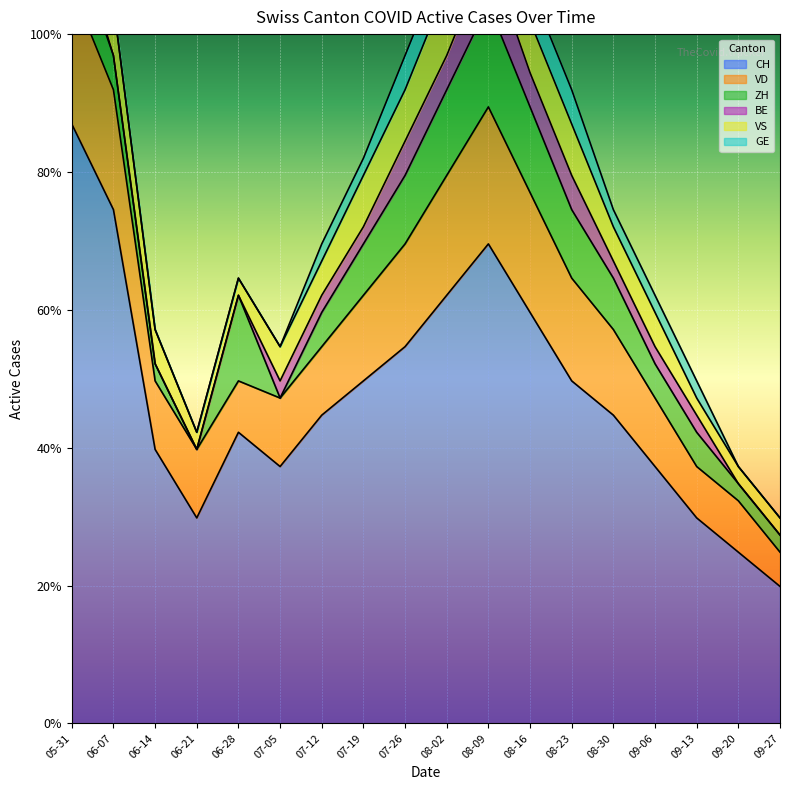

Which series has the widest spread of values?

CH